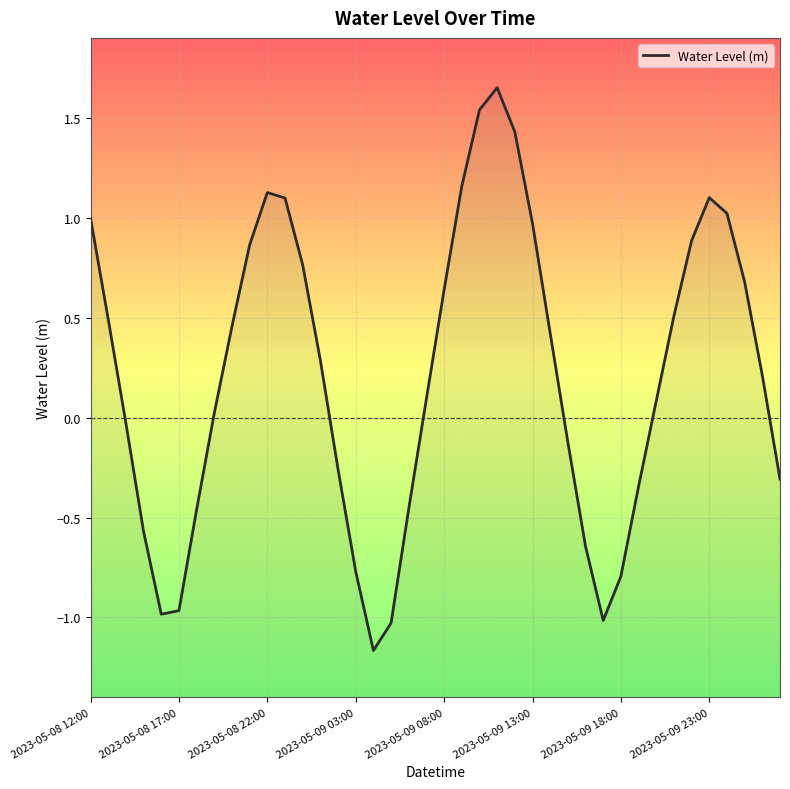

What is the sum of all values?

8.6